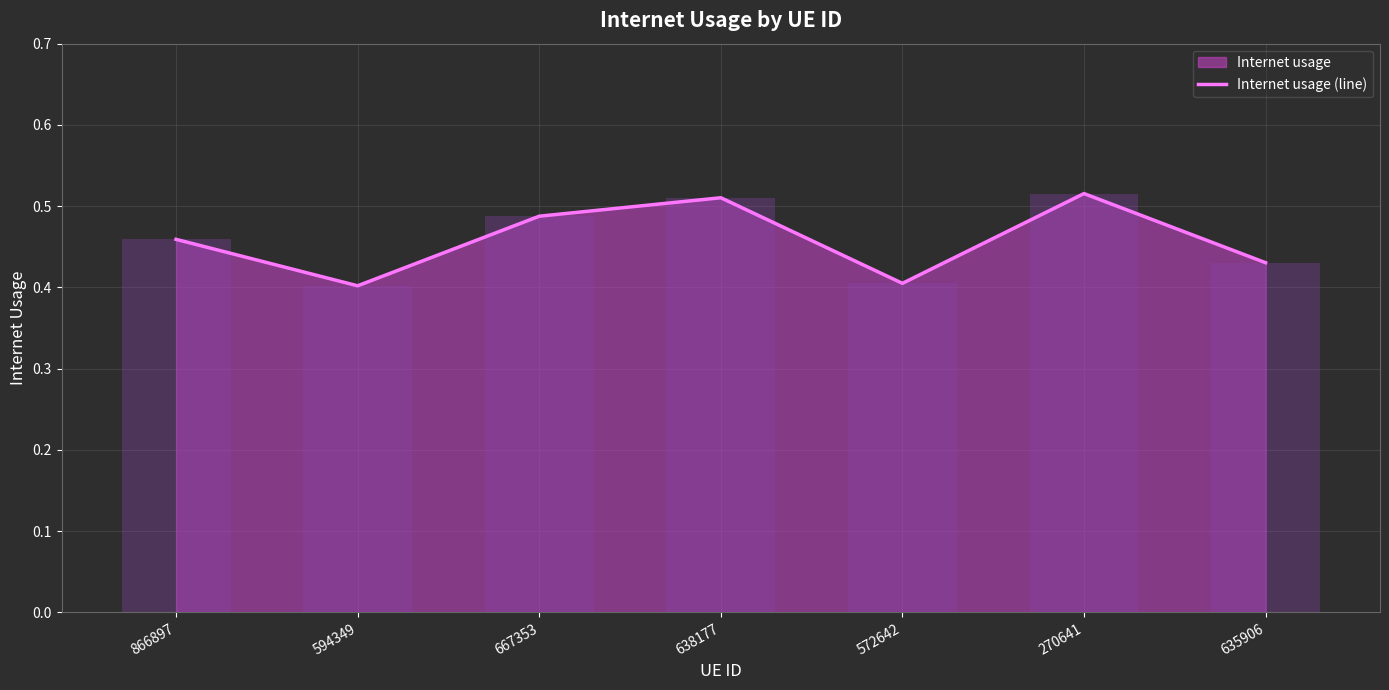

What is the difference between the values at 866897 and 572642?

0.1